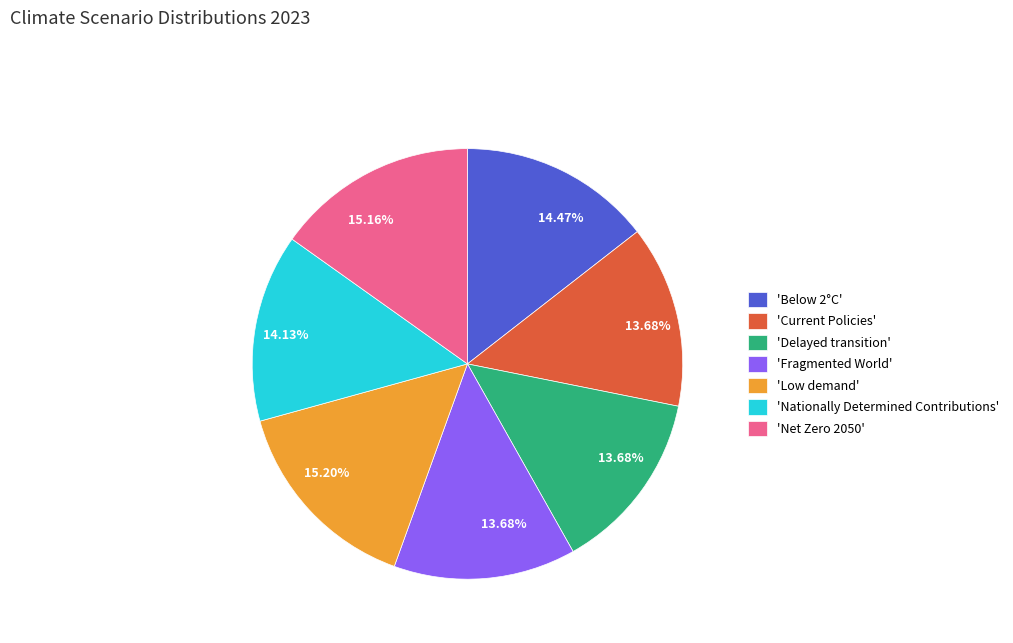

Between 'Low demand' and 'Fragmented World', which is larger?

'Low demand'